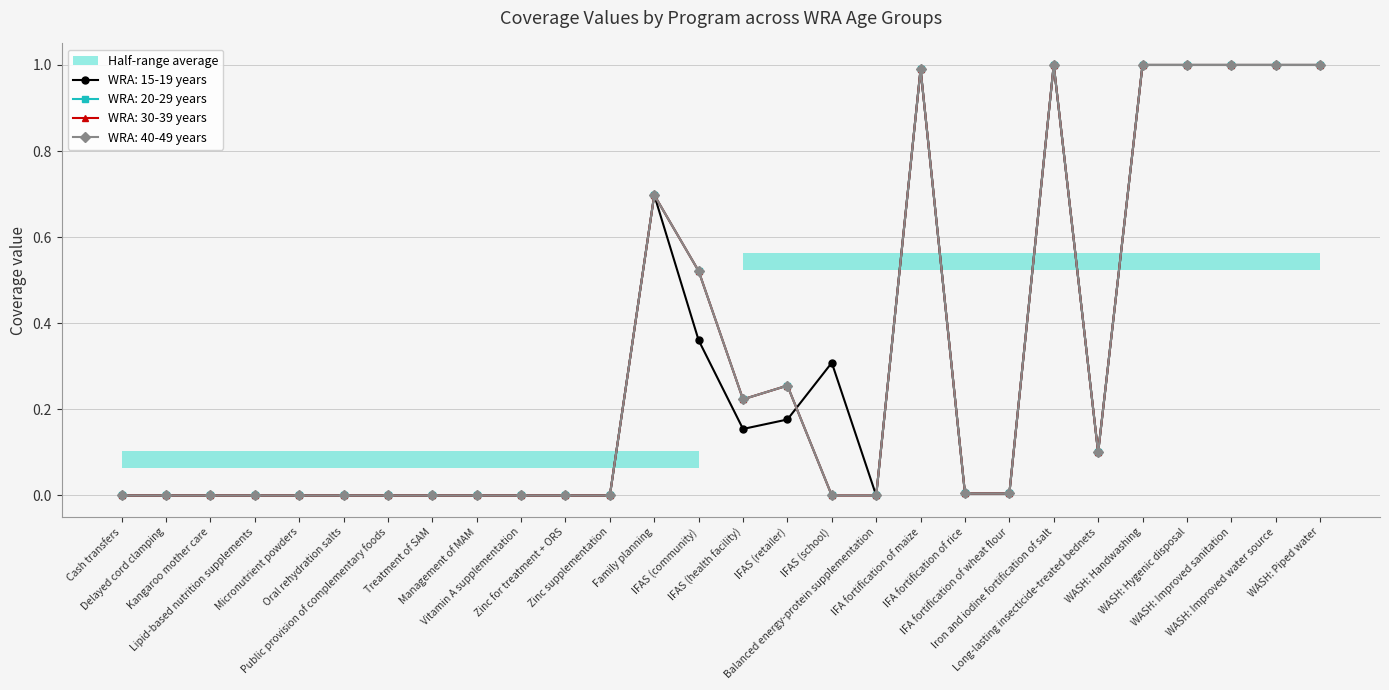

True or false: WRA: 40-49 years and WRA: 20-29 years intersect in this chart.

False